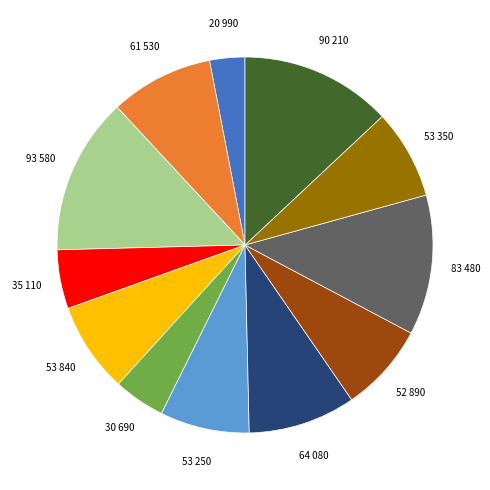

Is there a majority slice in this chart?

No